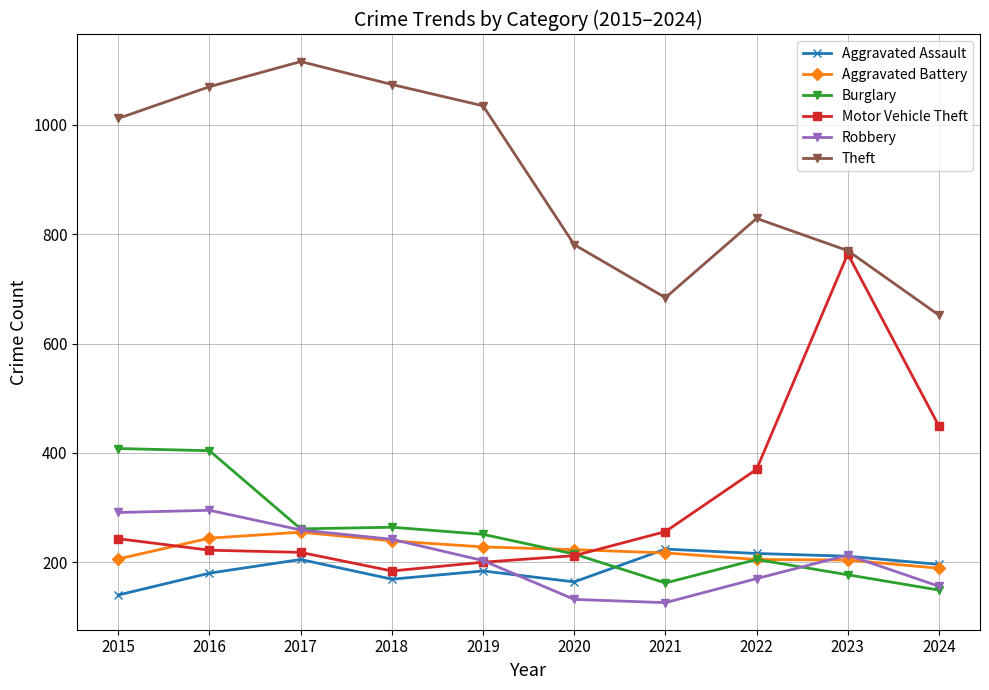

Count the number of categories in the chart.

10